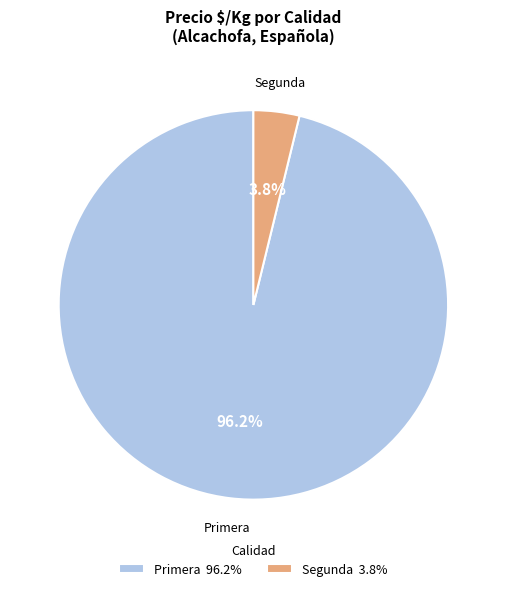

How many slices are in this pie chart?

2